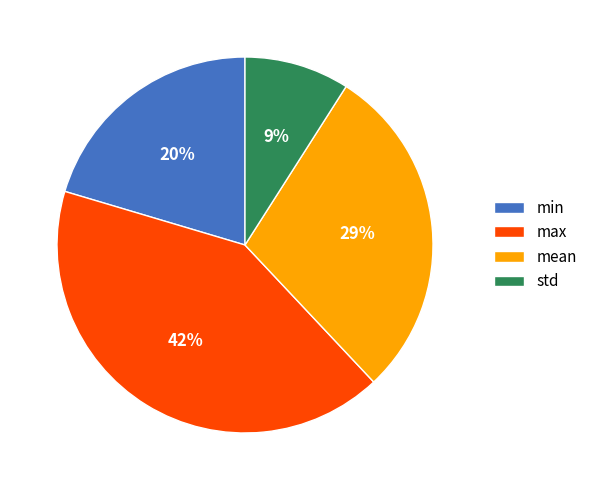

To the nearest percent, what is the average slice percentage?

25%